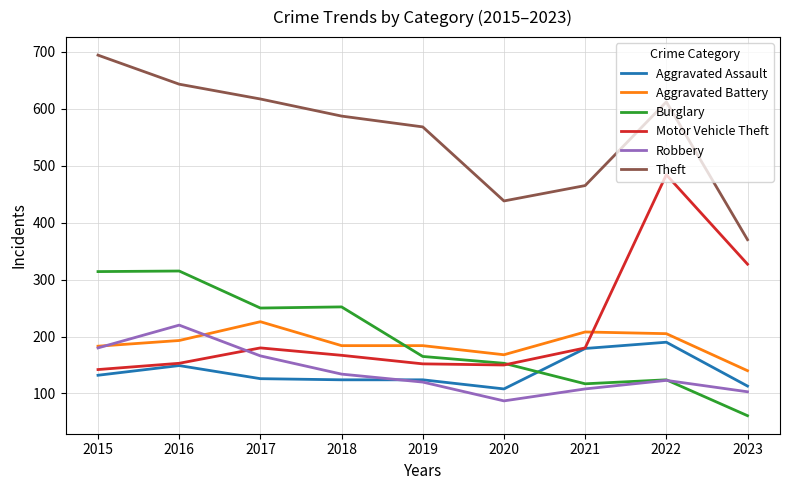

What is the spread (max minus min) of values at 2015?

562